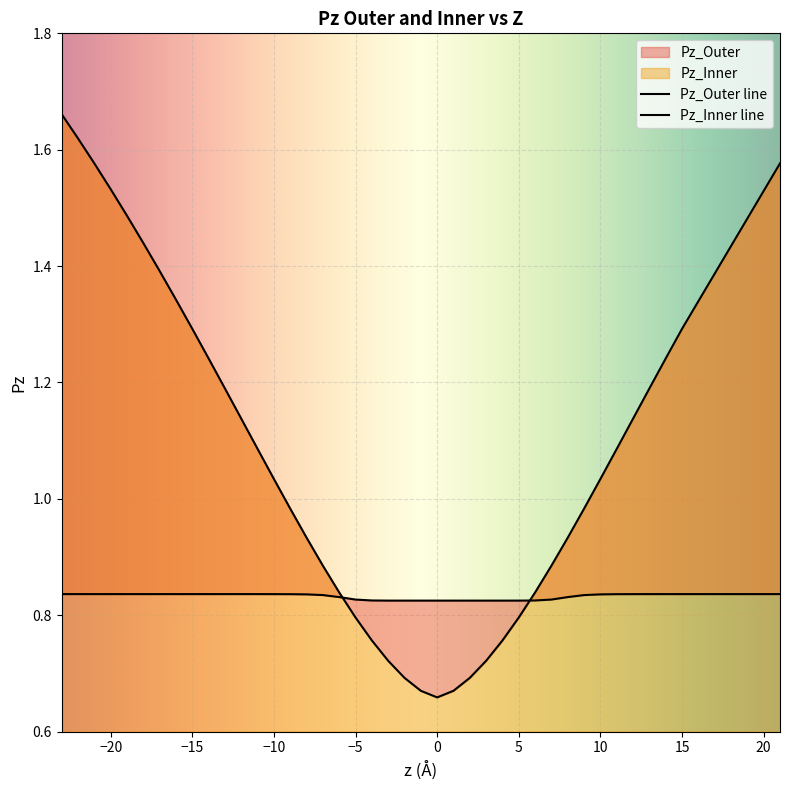

At which label is Pz_Outer closest to 0?

1